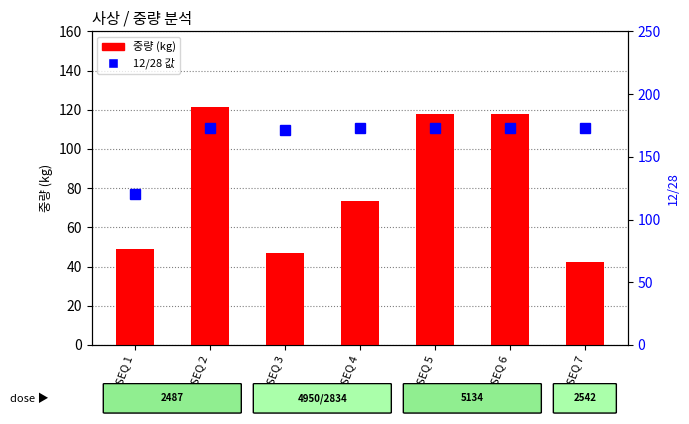

The 12/28 series shows 171.0 at SEQ 3. True or false?

True